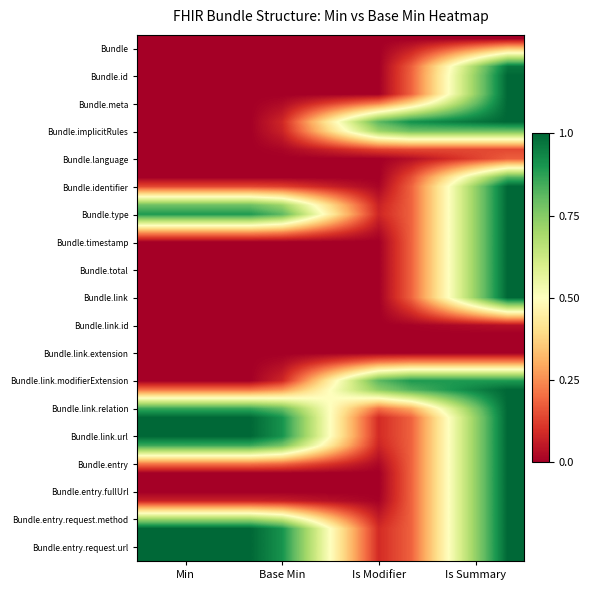

How many series are shown in this chart?

19